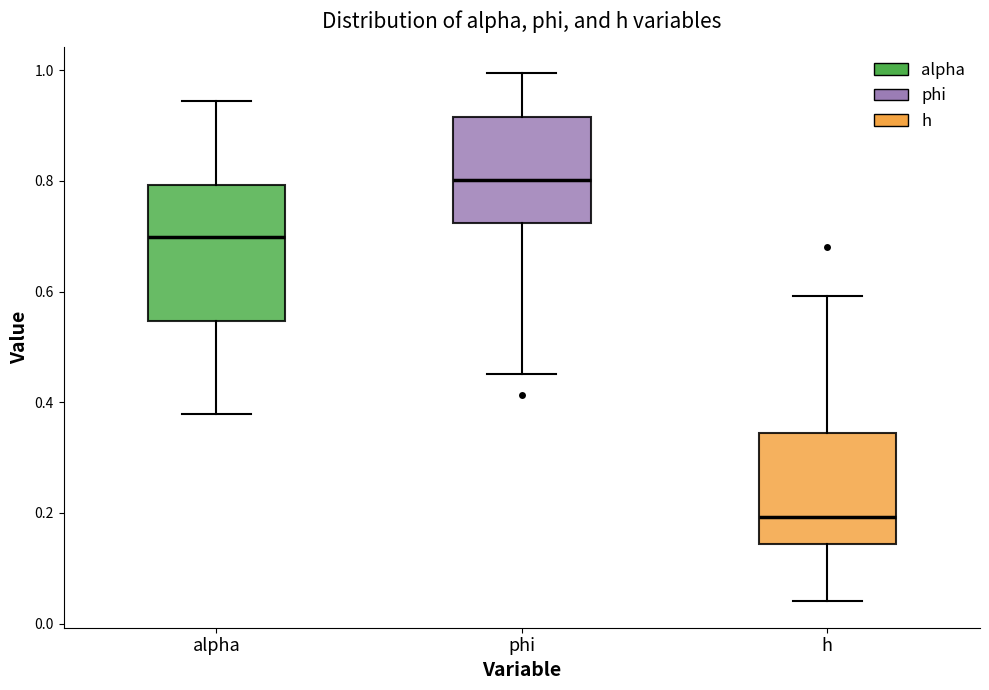

Reading left to right, transcribe this box plot: for each box, give where its median line is, the range the box spans, and where its two whiskers end, as read against the y-axis. The values are not printed on the chart, so give them approximately, as read against the axis.

alpha: median 0.70, box 0.54 to 0.80, whiskers 0.38 to 0.94
phi: median 0.80, box 0.72 to 0.92, whiskers 0.46 to 1.00
h: median 0.20, box 0.14 to 0.34, whiskers 0.04 to 0.60